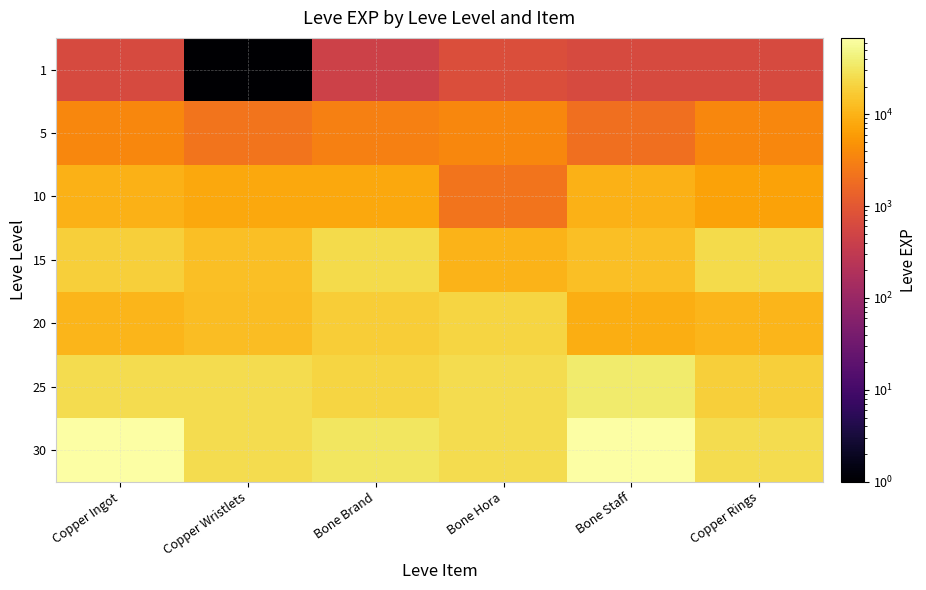

Reading right to left, transcribe all the data shown in this chart.

1: Copper Rings=630	Bone Staff=630	Bone Hora=720	Bone Brand=450	Copper Wristlets=1	Copper Ingot=630
5: Copper Rings=3600	Bone Staff=1980	Bone Hora=3600	Bone Brand=3040	Copper Wristlets=2230	Copper Ingot=3600
10: Copper Rings=6880	Bone Staff=9990	Bone Hora=2230	Bone Brand=7880	Copper Wristlets=7880	Copper Ingot=9990
15: Copper Rings=24790	Bone Staff=13040	Bone Hora=10100	Bone Brand=24790	Copper Wristlets=13040	Copper Ingot=18910
20: Copper Rings=10710	Bone Staff=8990	Bone Hora=21600	Bone Brand=18290	Copper Wristlets=12960	Copper Ingot=10710
25: Copper Rings=18490	Bone Staff=36390	Bone Hora=25250	Bone Brand=21830	Copper Wristlets=25250	Copper Ingot=25250
30: Copper Rings=25900	Bone Staff=67730	Bone Hora=25900	Bone Brand=31330	Copper Wristlets=25900	Copper Ingot=67730